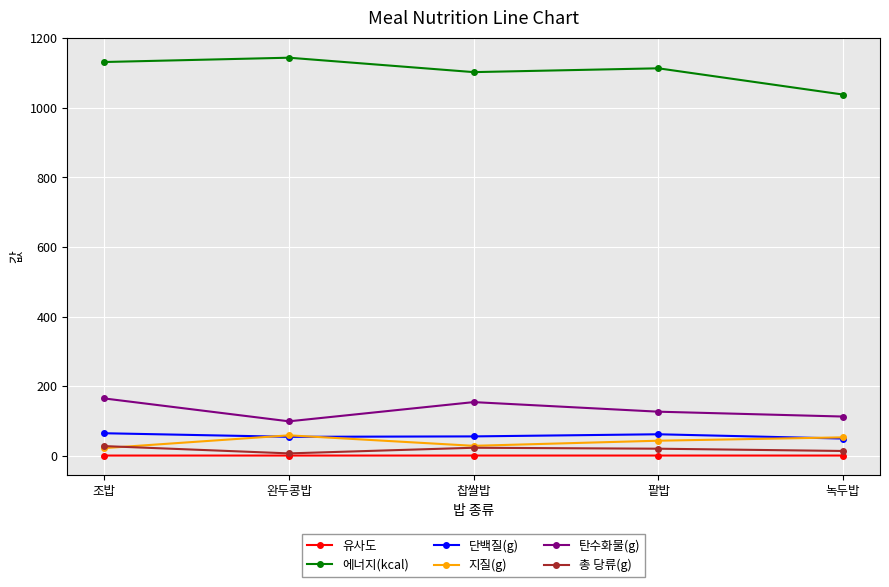

Is this an area chart (filled region under the line)?

No